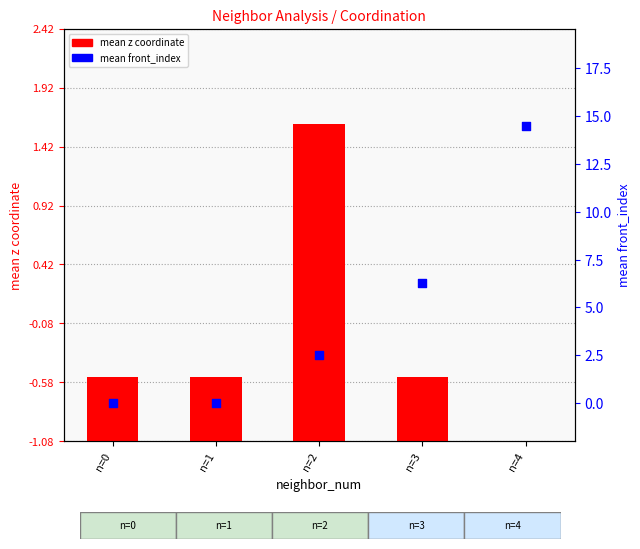

At how many categories does at least one series exceed 12?

1